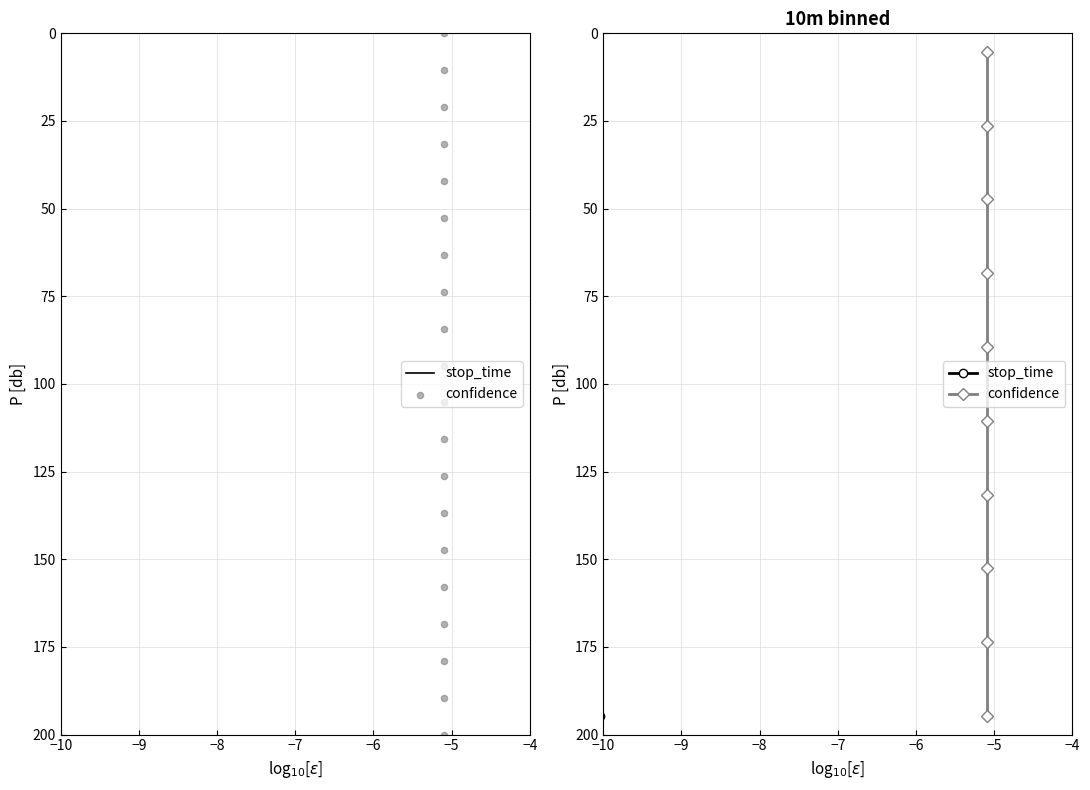

Which series has the widest spread of Y values?

stop_time